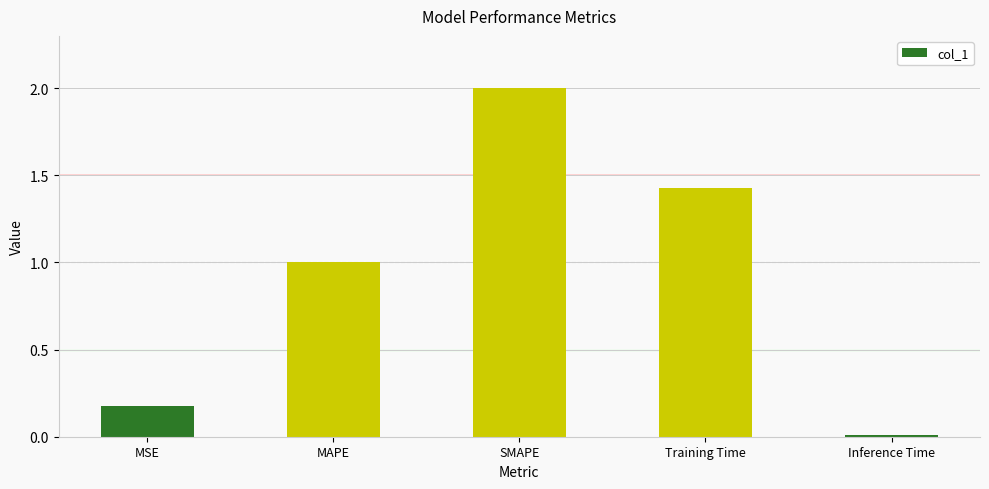

Rank the categories by value from highest to lowest.

SMAPE, Training Time, MAPE, MSE, Inference Time